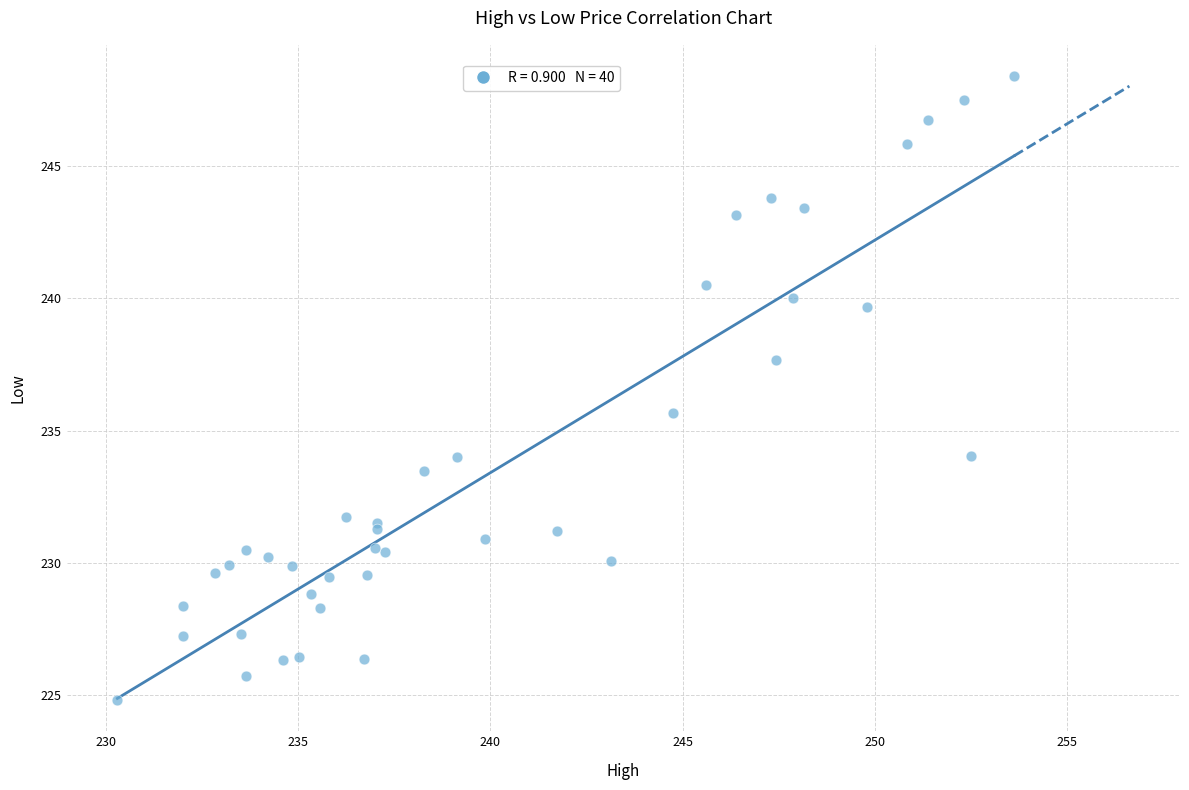

What Y value in the scatter plot is closest to 236?

235.7